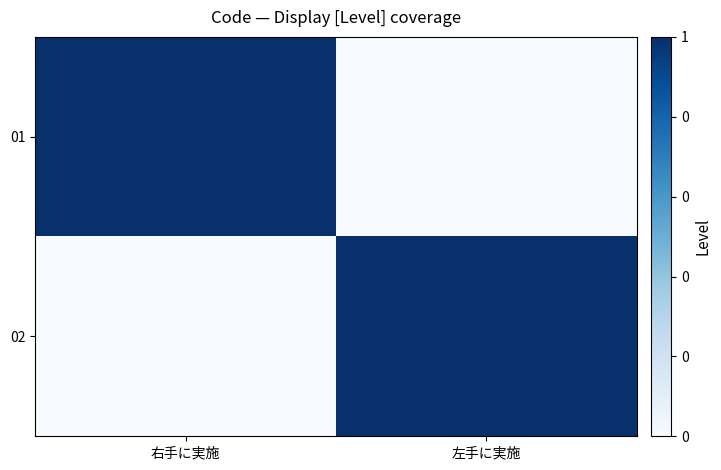

What is the total value across all series at 右手に実施?

1